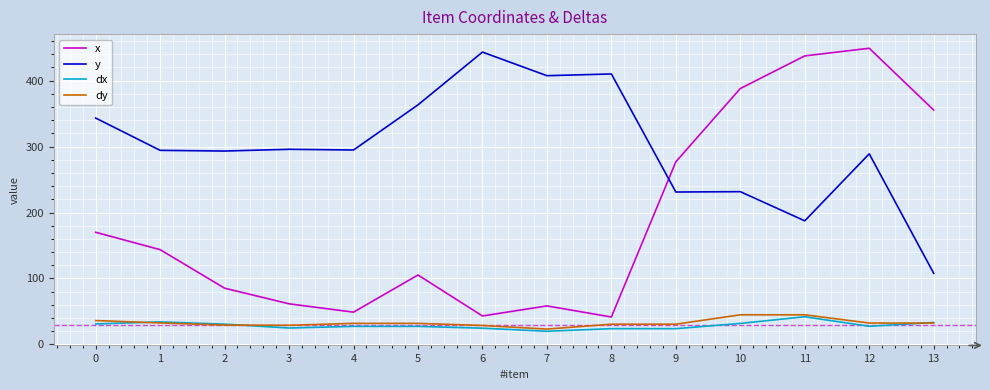

True or false: x has a value of 437.4 at 11.

True